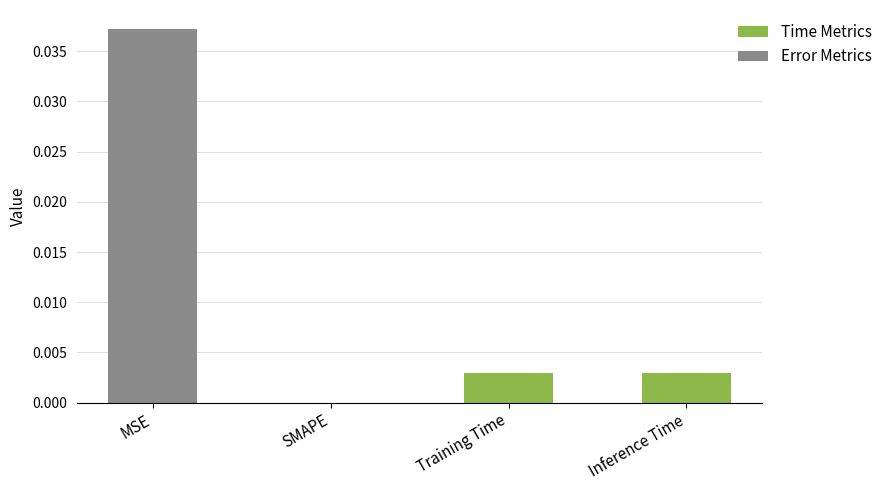

At which category does the chart reach its peak across all series?

MSE